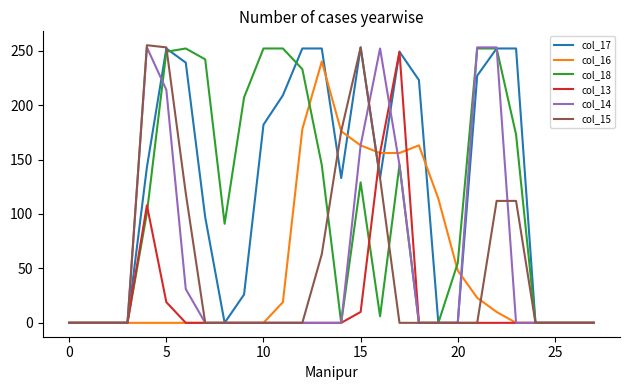

Which series has the largest total across all categories?

col_17